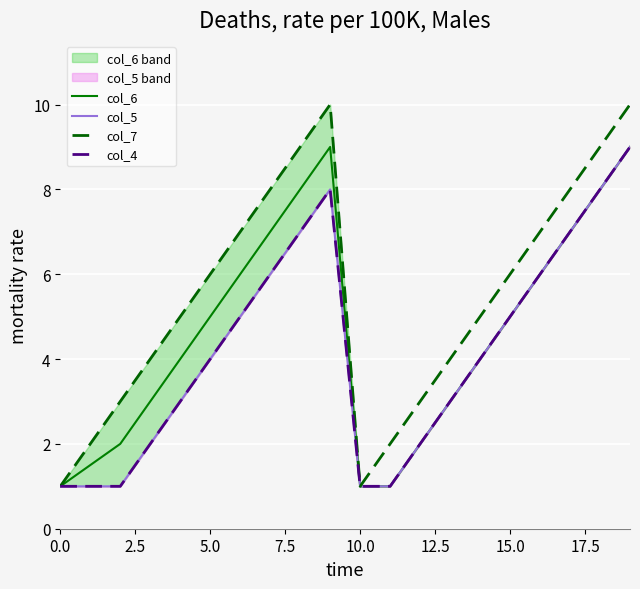

True or false: col_7 and col_4 intersect in this chart.

False